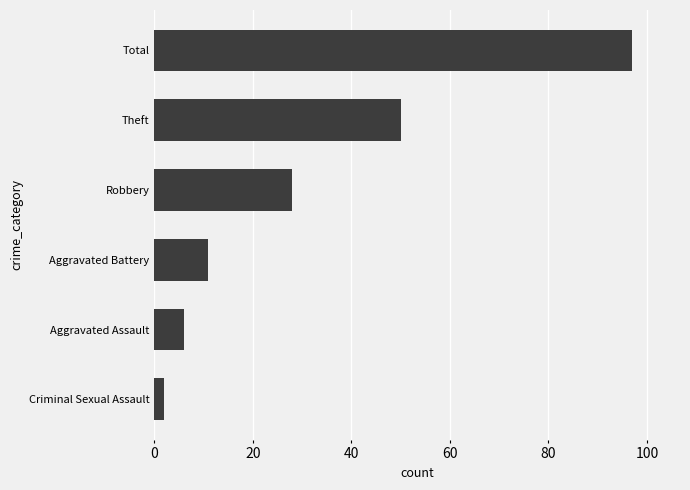

What is the difference between the second highest and second lowest values?

44